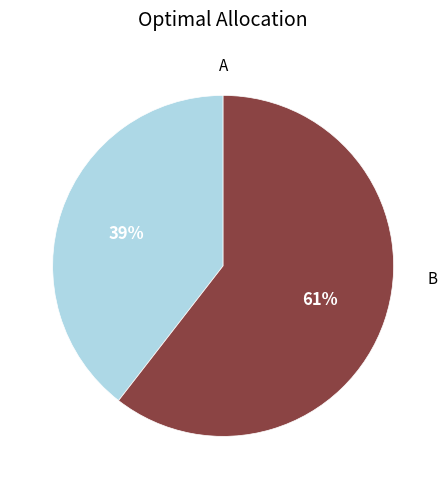

To the nearest percent, what is the average slice percentage?

50%